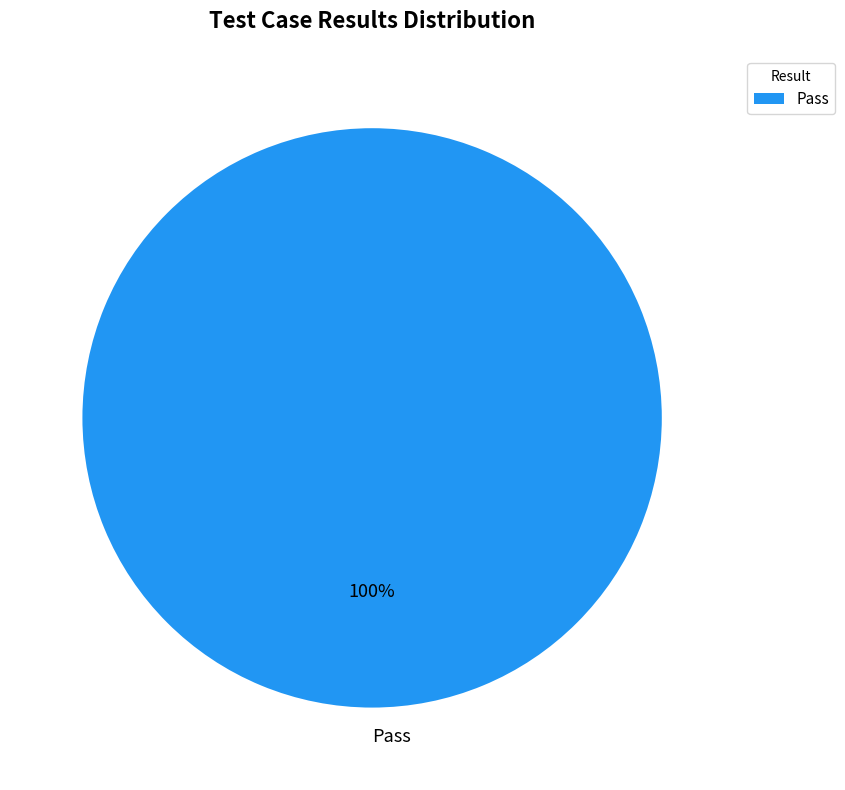

Does any single category account for the majority?

Yes